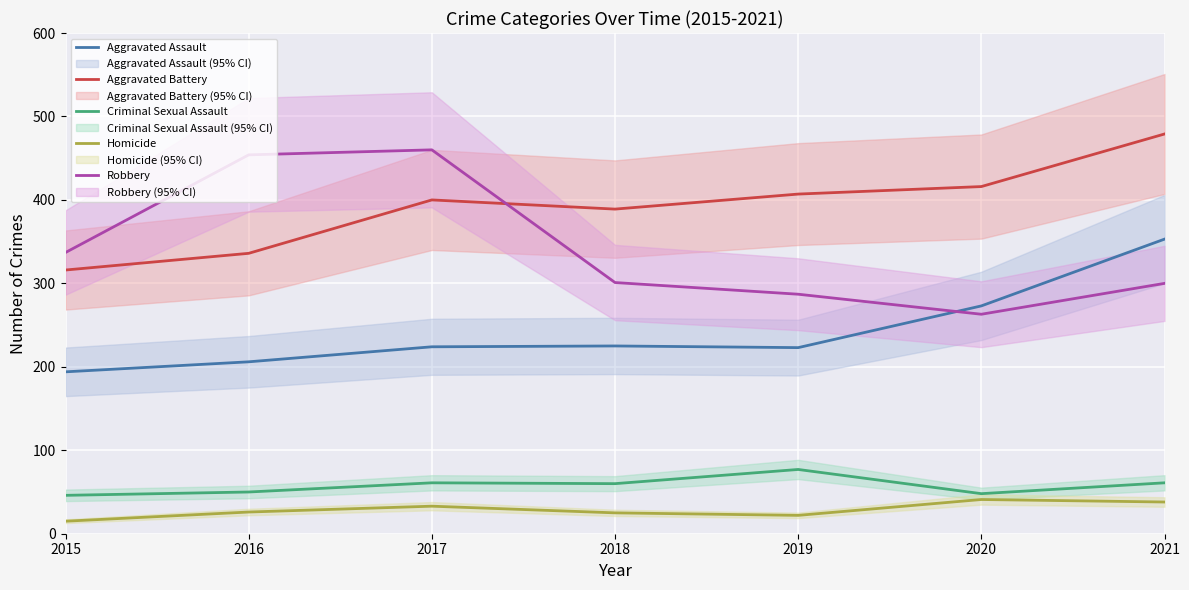

Reading left to right, extract all data points from this chart.

Aggravated Assault: 194	206	224	225	223	273	353
Aggravated Battery: 316	336	400	389	407	416	479
Criminal Sexual Assault: 46	50	61	60	77	48	61
Homicide: 15	26	33	25	22	41	38
Robbery: 337	454	460	301	287	263	300